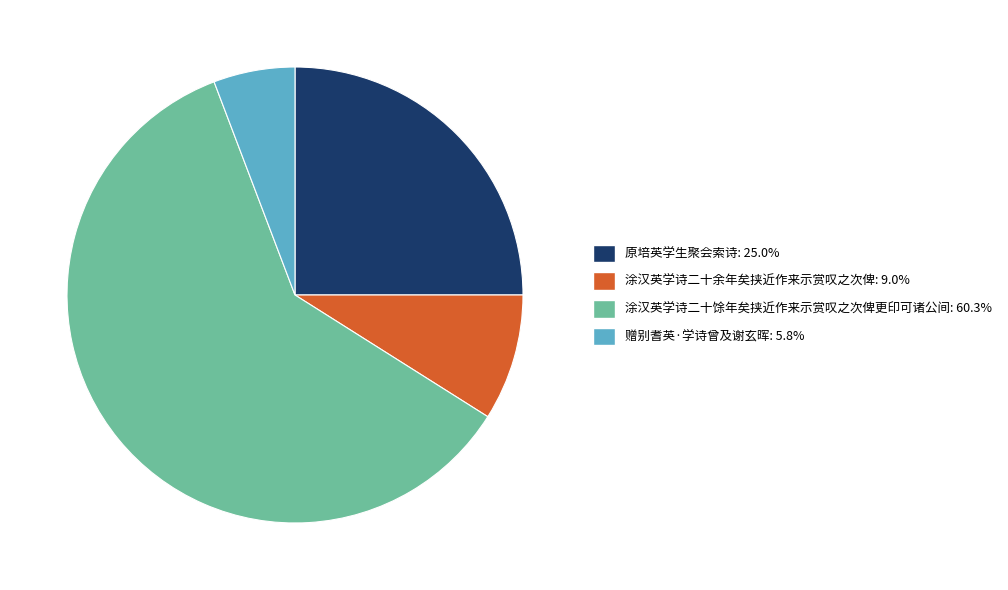

Between 涂汉英学诗二十馀年矣挟近作来示赏叹之次俾更印可诸公间 and 原培英学生聚会索诗, which is larger?

涂汉英学诗二十馀年矣挟近作来示赏叹之次俾更印可诸公间